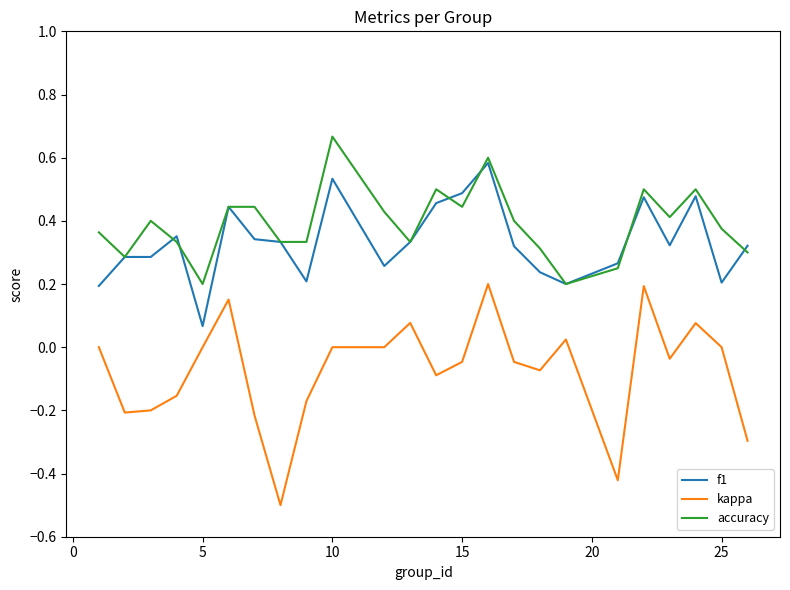

Rank the series by their maximum value, from highest to lowest.

accuracy, f1, kappa